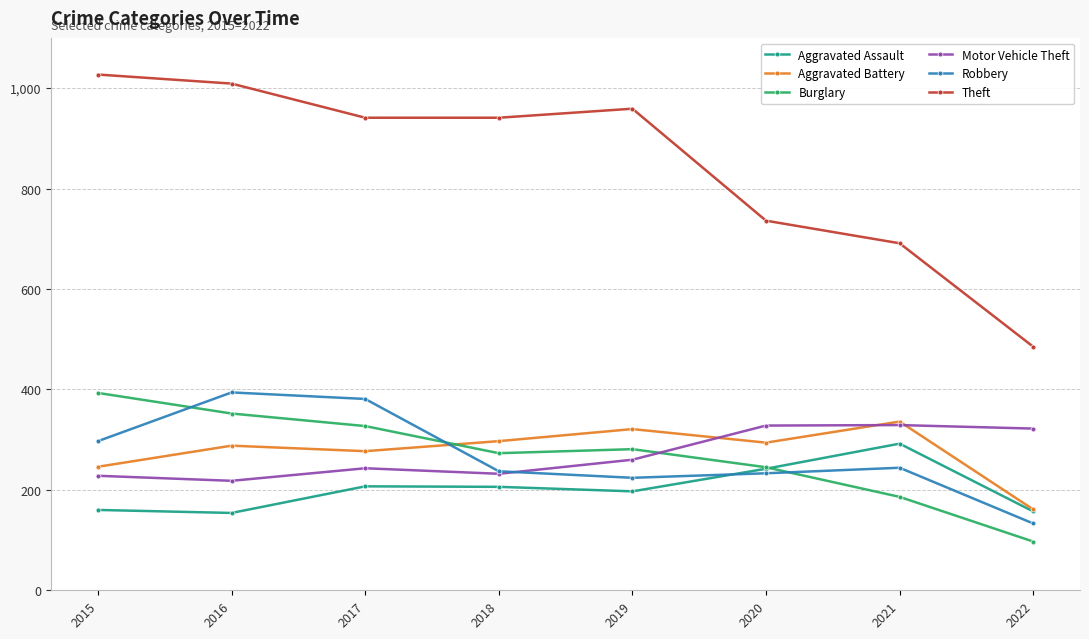

Is this an area chart (filled region under the line)?

No